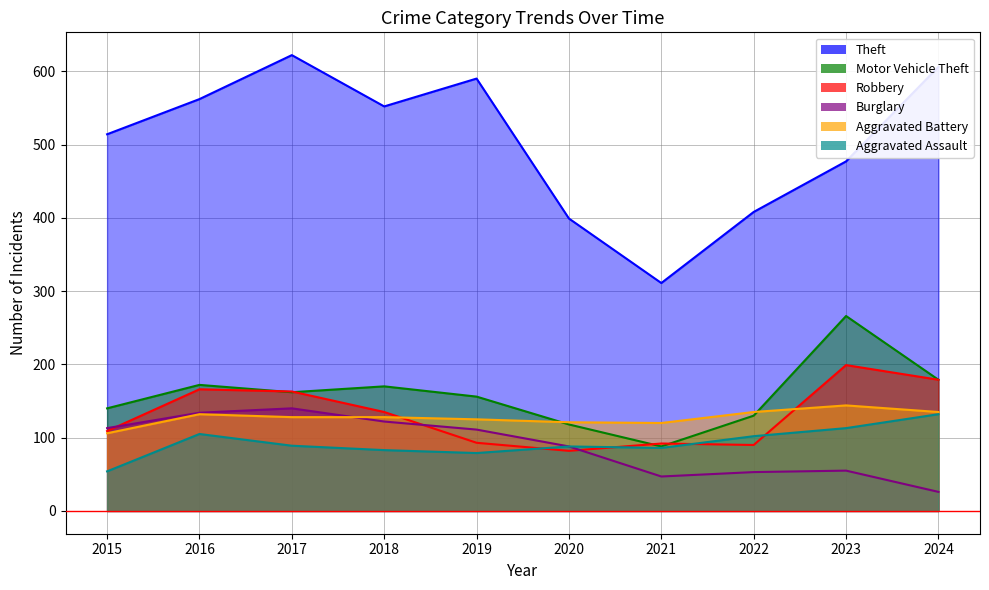

What value does the Theft series have at 2022, to the nearest 50?

400